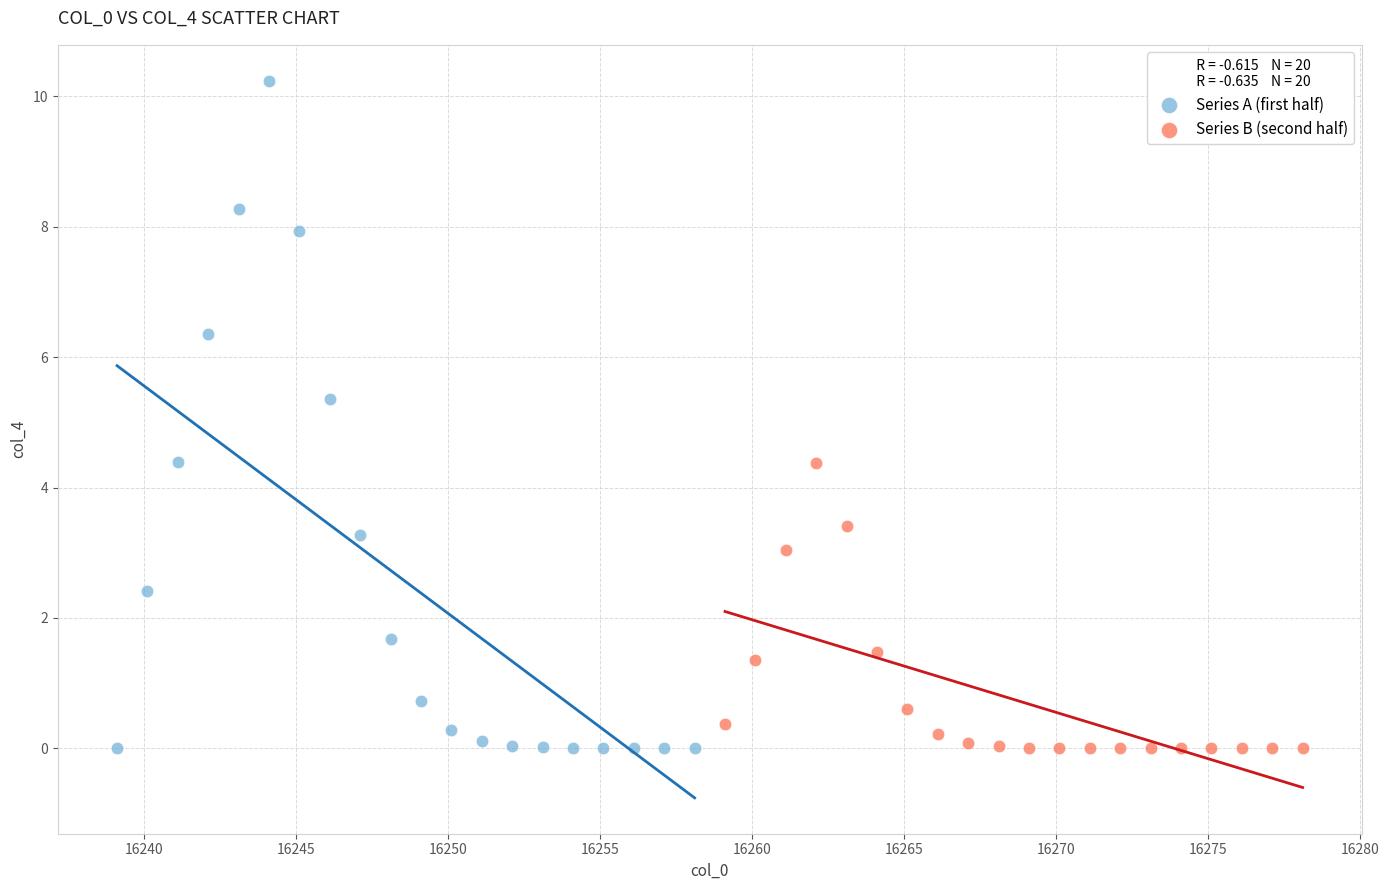

Which series has the largest Y range (max minus min)?

Series A (first half)